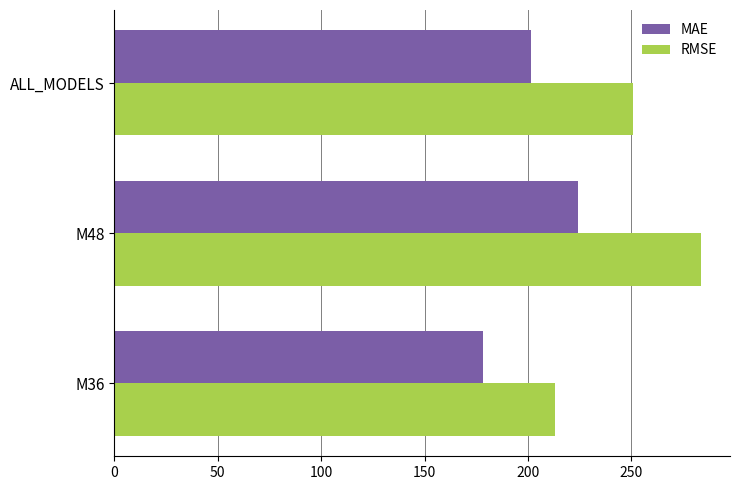

Which series has the largest total across all categories?

RMSE